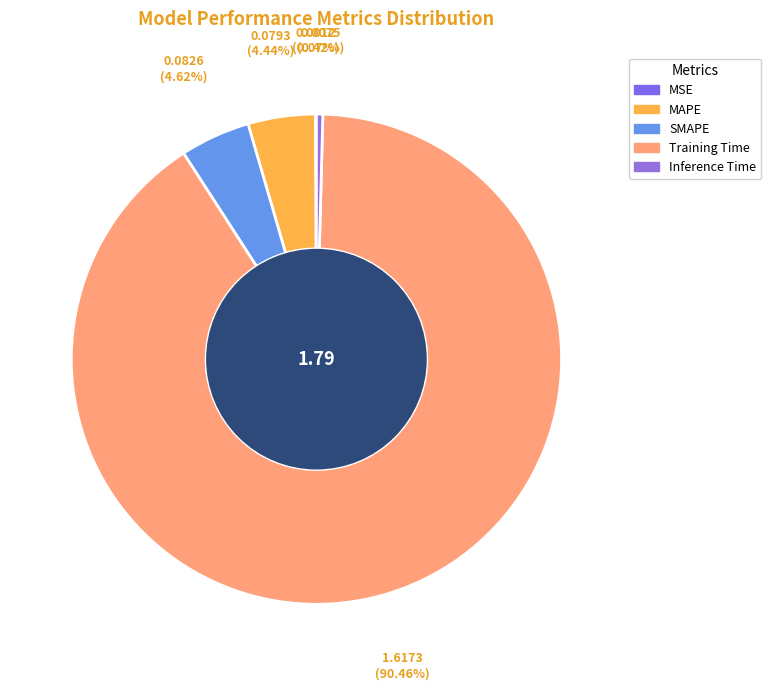

Which category has the biggest portion of the pie?

Training Time